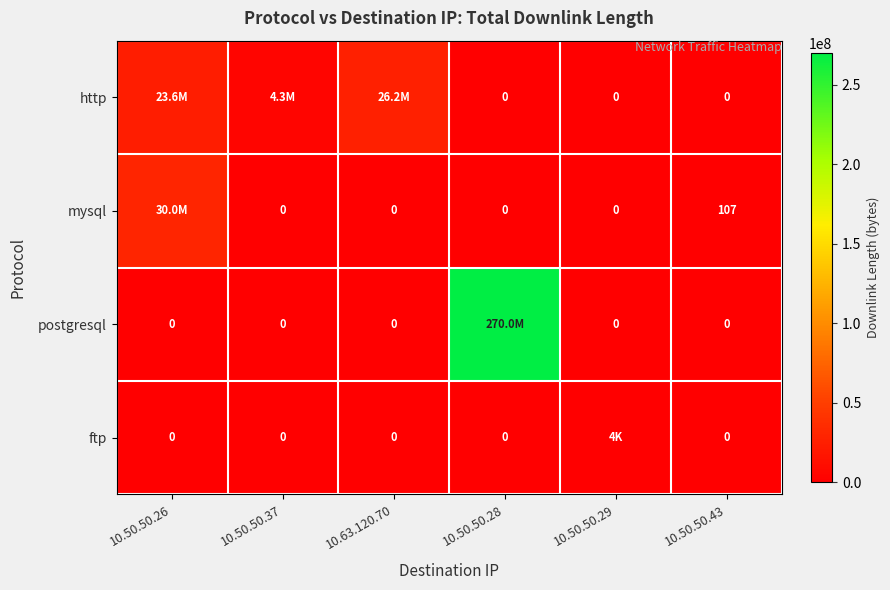

Which series has the widest spread of values?

postgresql